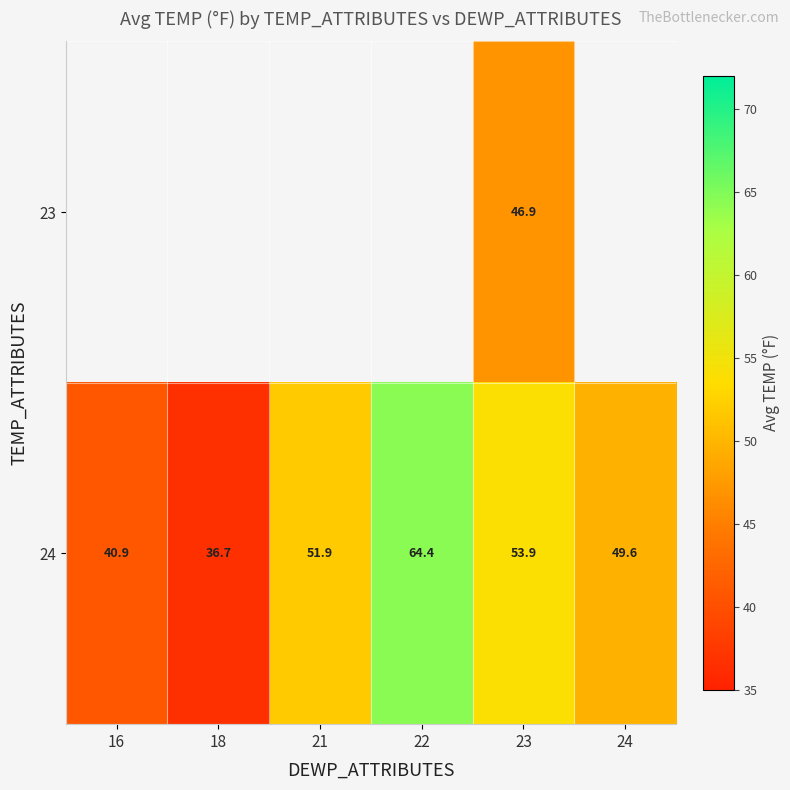

What value does the 24 series have at 21?

51.9